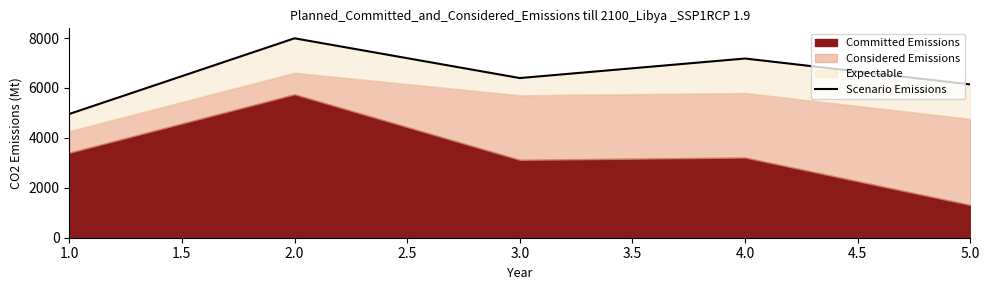

Reading left to right, extract all data points from this chart.

4958.0	7989.7	6397.4	7180.1	6142.3